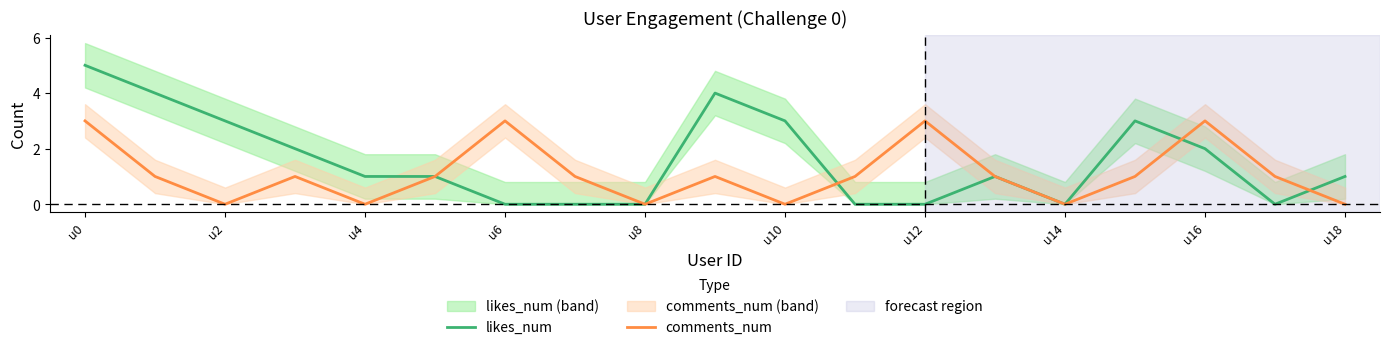

How many positive values does the comments_num series have?

13